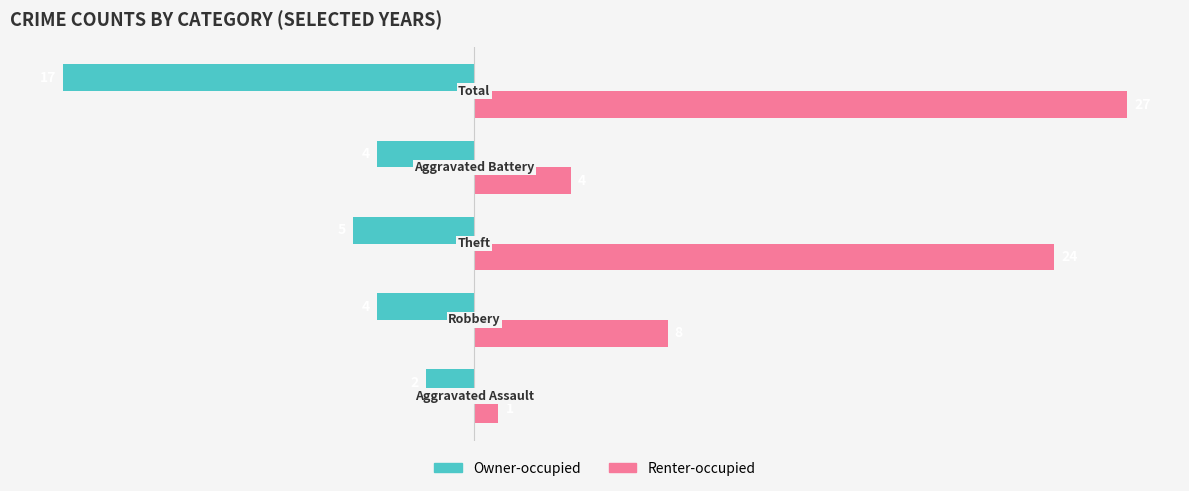

At how many categories does at least one series exceed 3?

4